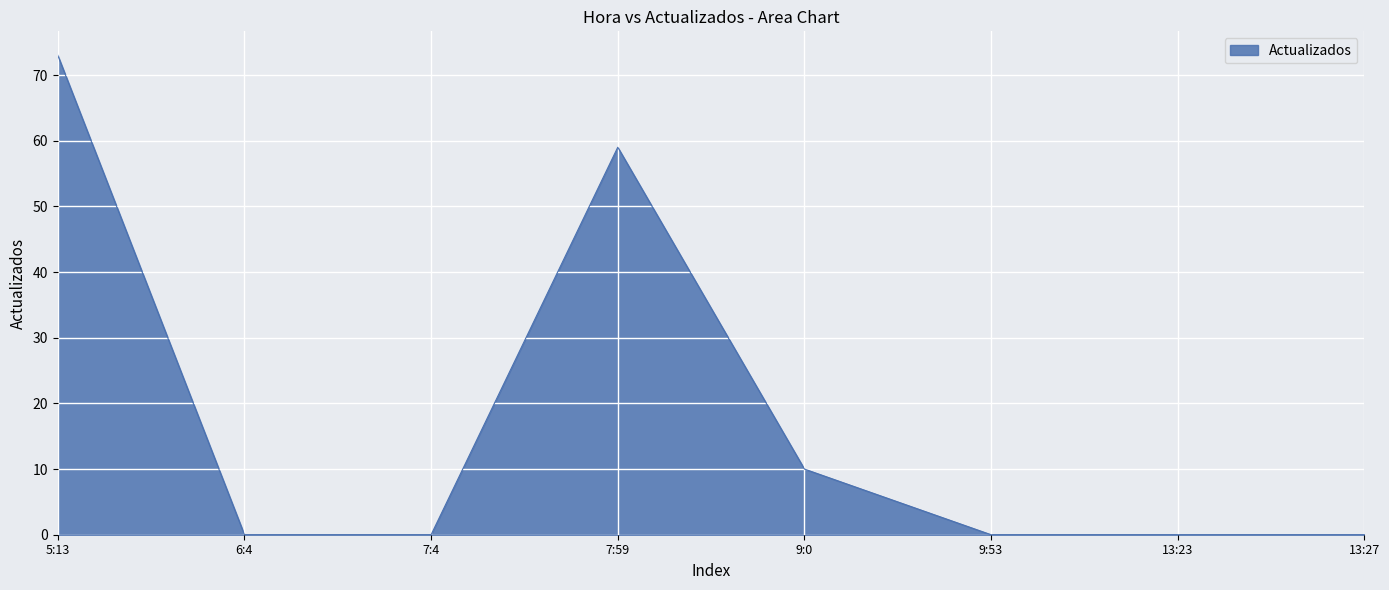

What is the sum of all values?

142